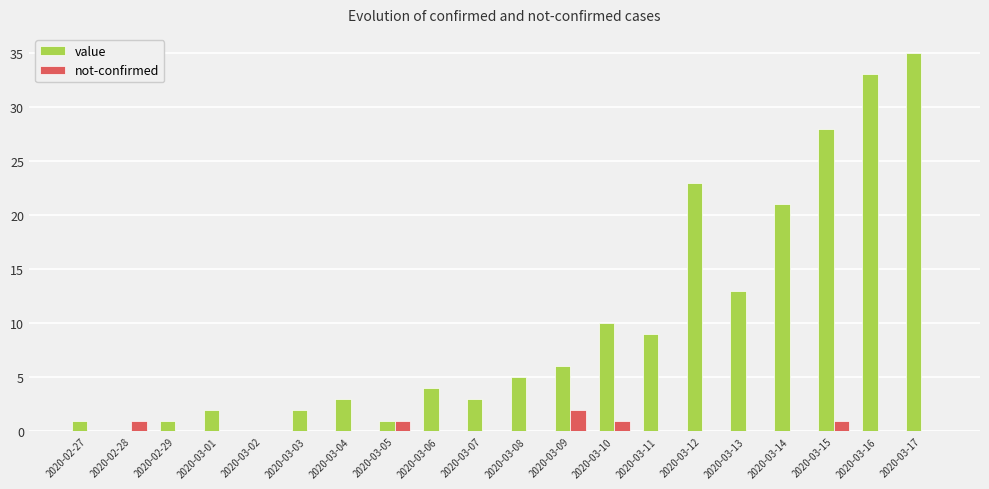

What is the highest value of the value series?

35